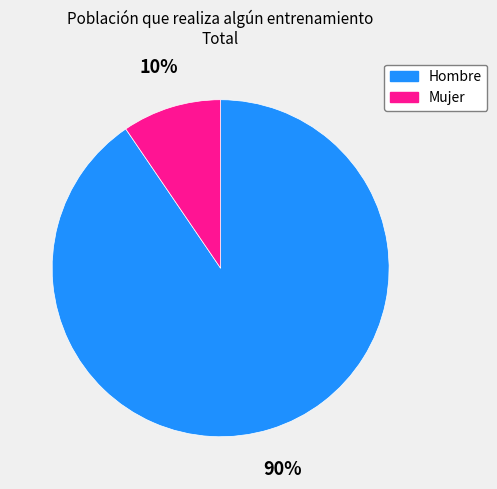

True or false: Mujer accounts for 10% of the total.

True